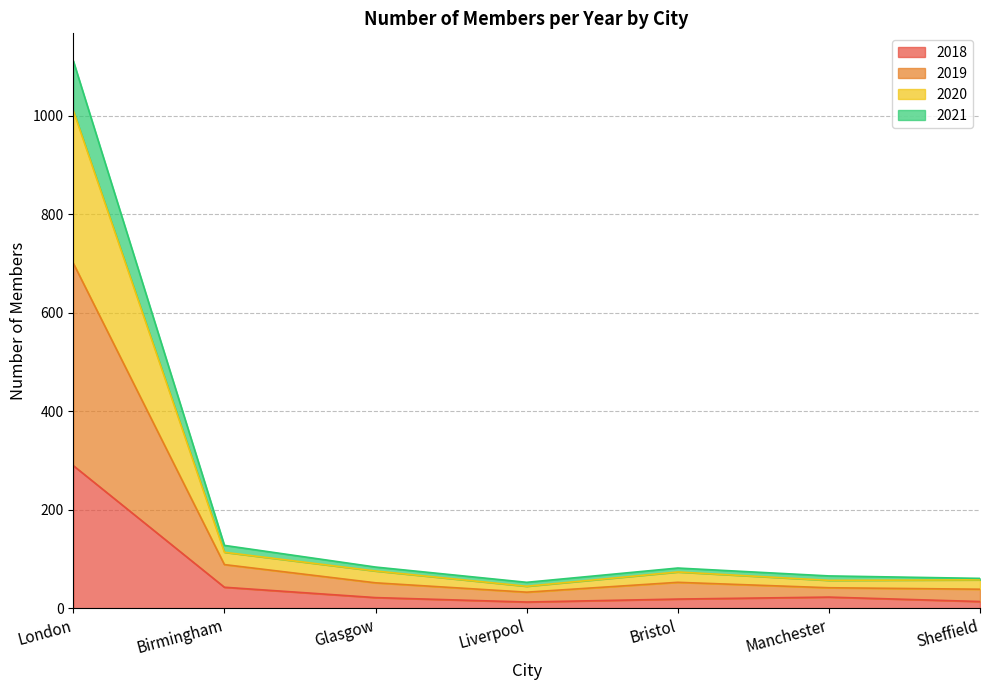

At which category is the sum across all series the highest?

London